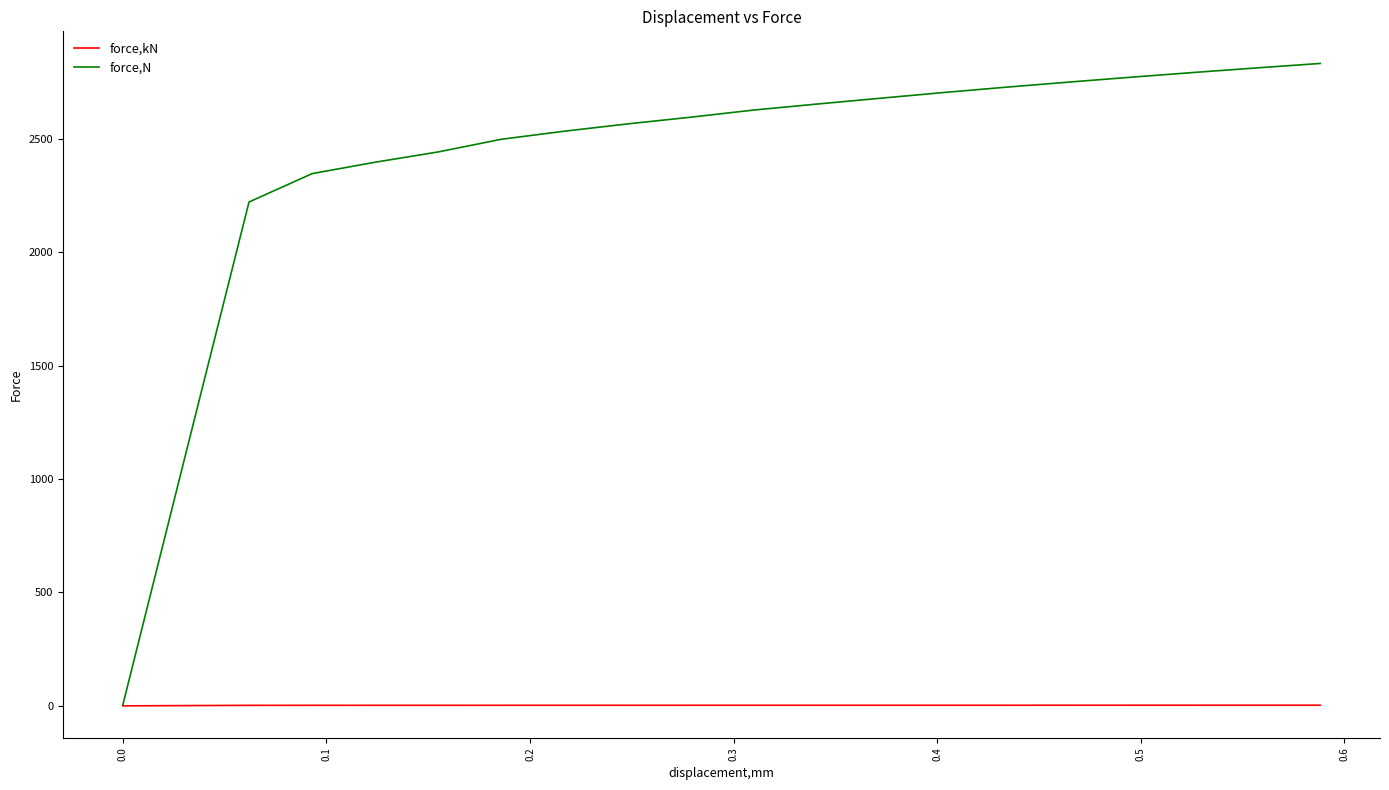

Rank the series by their maximum value, from highest to lowest.

force,N, force,kN